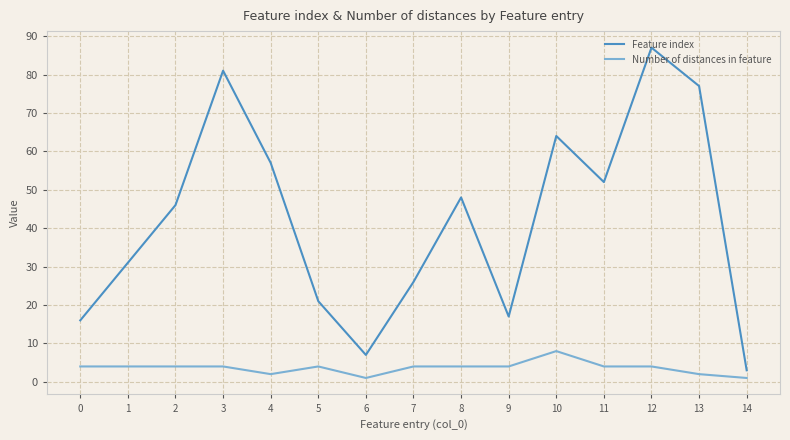

True or false: Feature index has a value of 137 at 3.

False